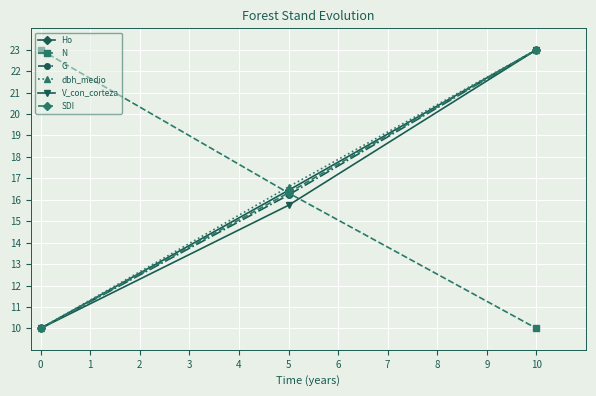

How many data points in dbh_medio are above 16?

2